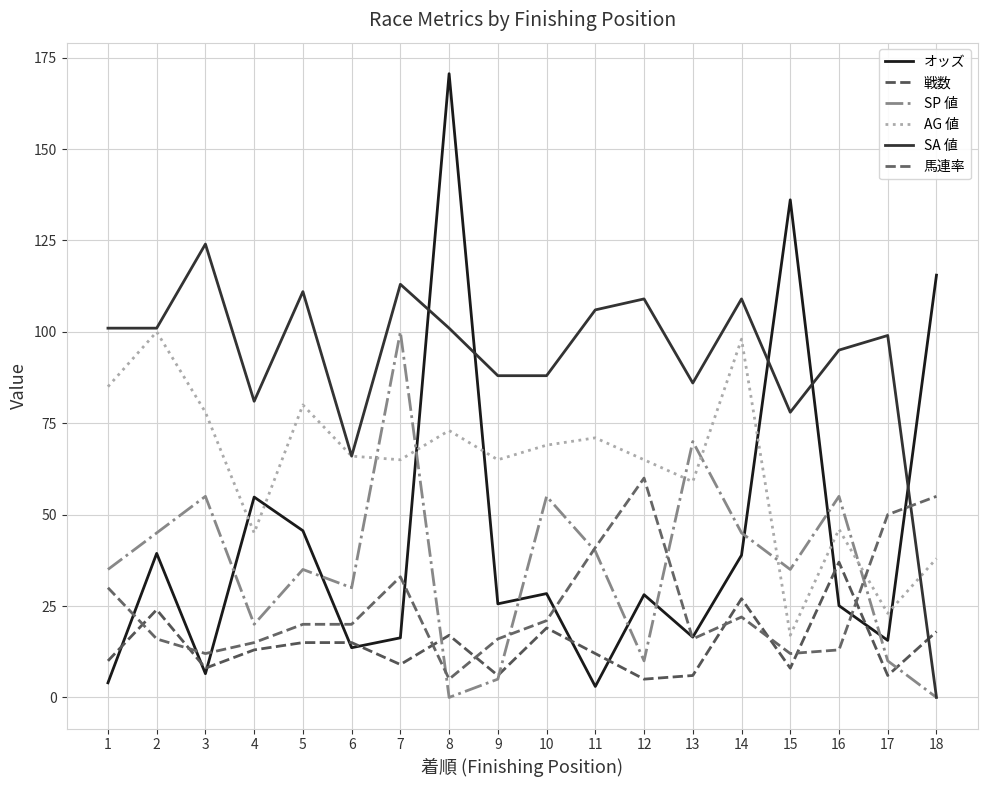

Where is the first local minimum for SA 値?

4